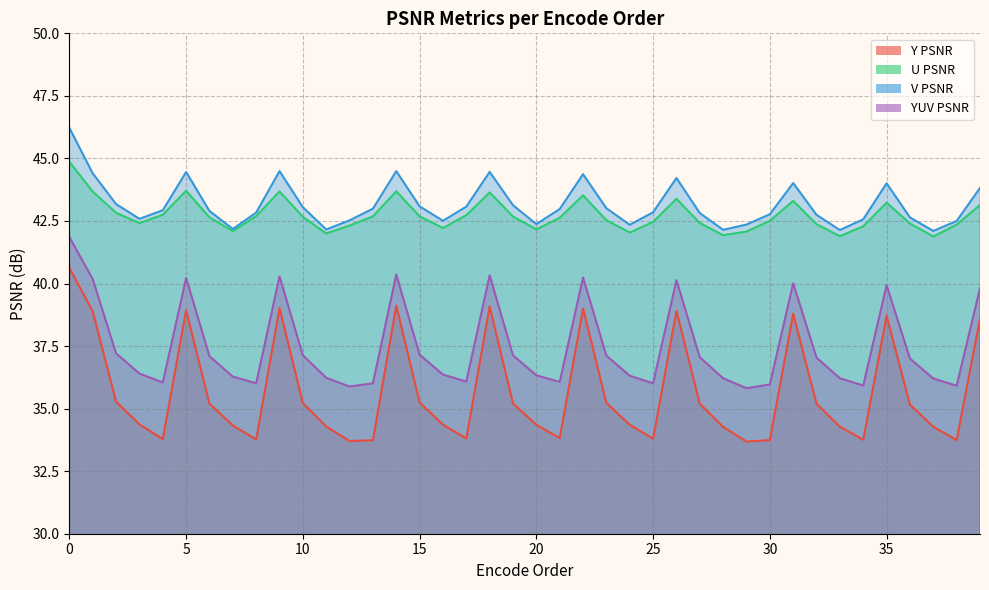

What is the average value of the YUV PSNR series?

37.5